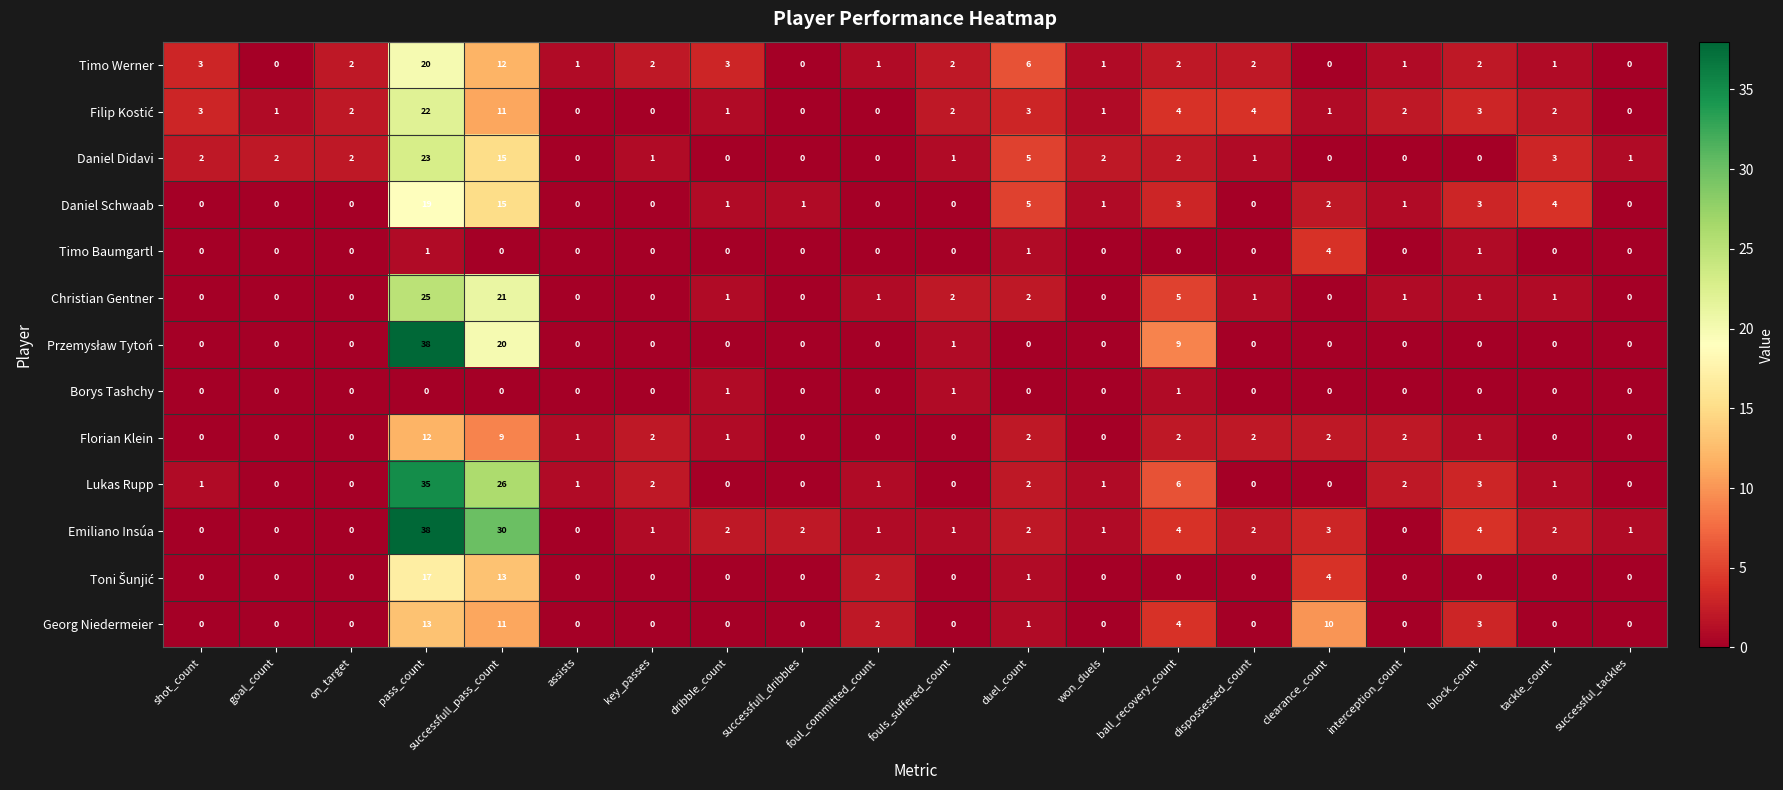

What is the sum of all Timo Baumgartl values?

7